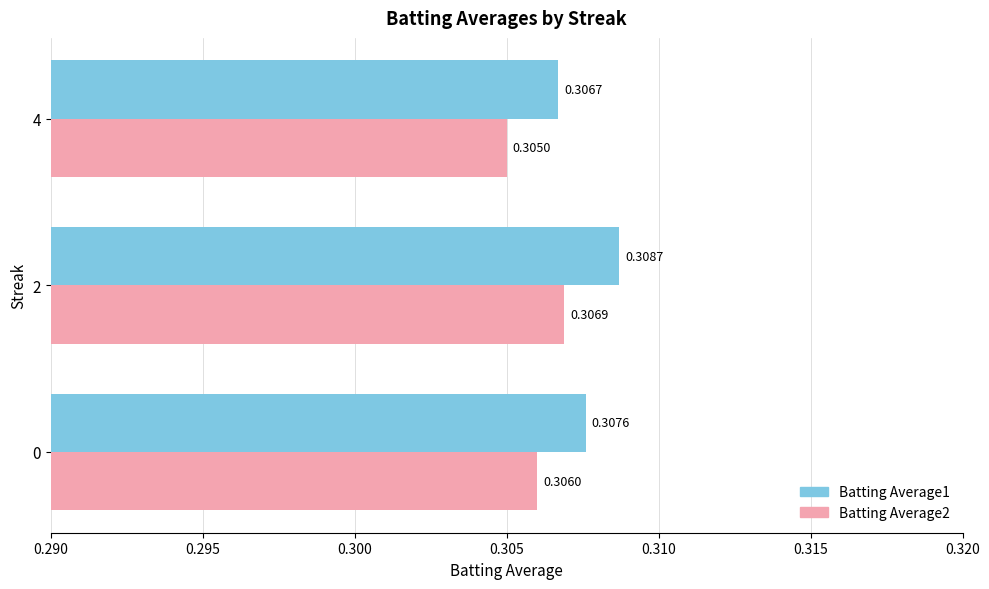

At how many categories does at least one series exceed 0?

3